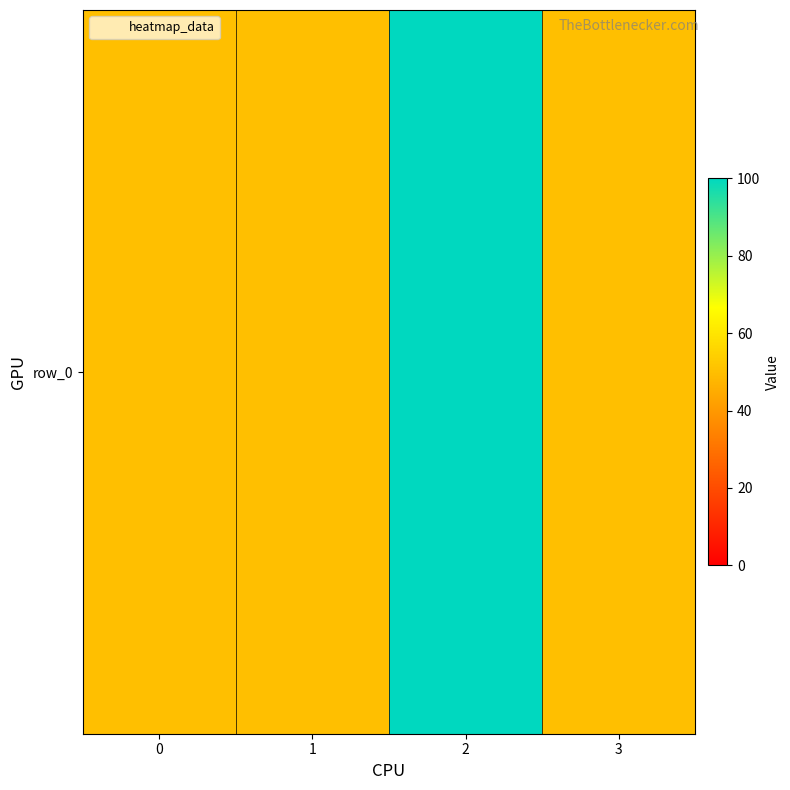

Is it true that the value at 2 is 68?

False